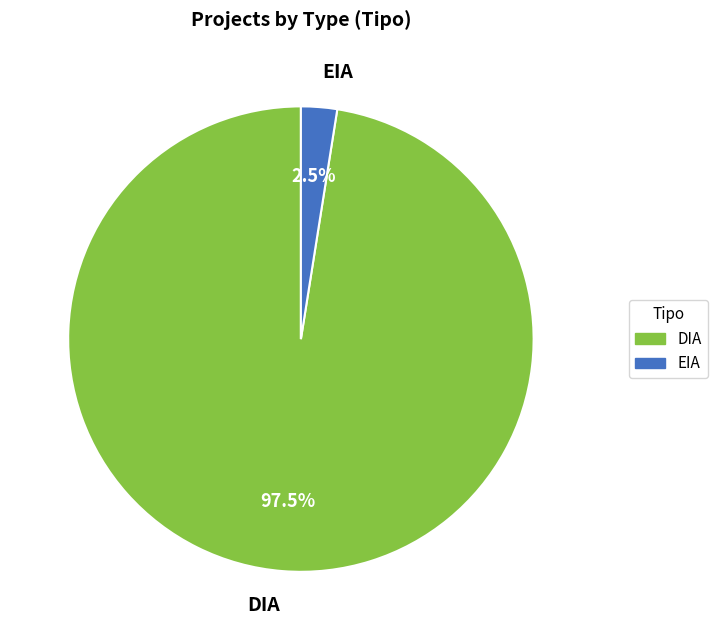

Is DIA the majority of the pie?

Yes